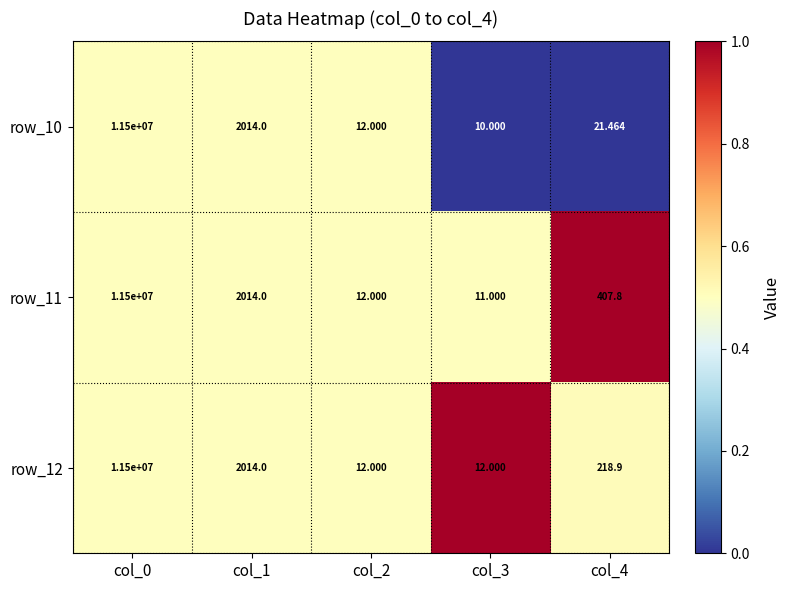

At which category is the sum across all series the highest?

col_0